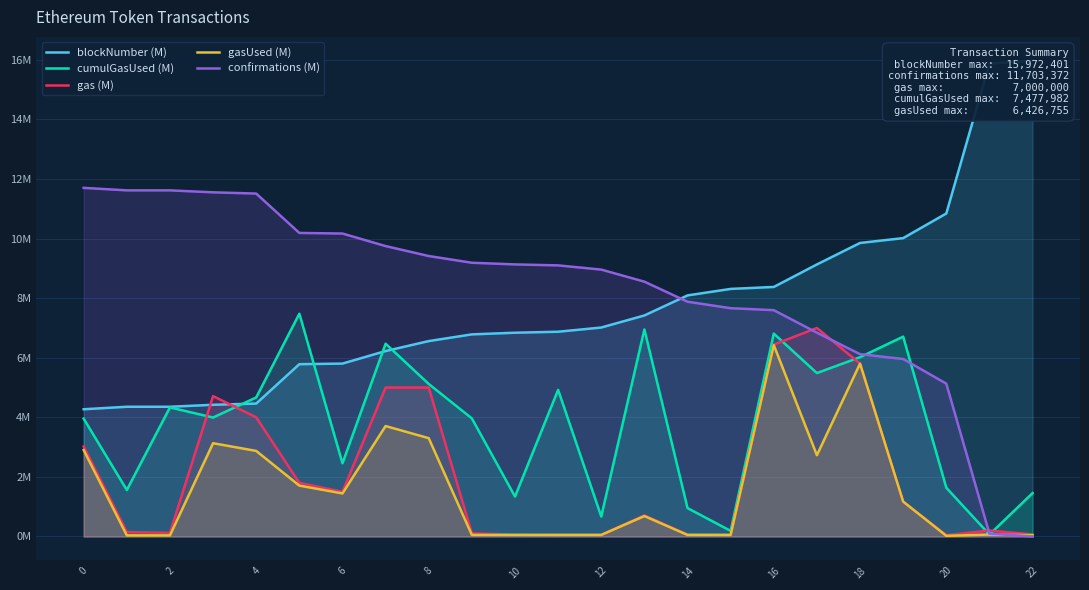

Reading left to right, what are all the values shown in this chart?

blockNumber (M): 4.3	4.4	4.4	4.4	4.5	5.8	5.8	6.2	6.6	6.8	6.8	6.9	7.0	7.4	8.1	8.3	8.4	9.1	9.9	10.0	10.8	15.9	16.0
cumulGasUsed (M): 4.0	1.6	4.3	4.0	4.7	7.5	2.5	6.5	5.1	4.0	1.3	4.9	0.7	7.0	1.0	0.2	6.8	5.5	6.0	6.7	1.6	0.1	1.5
gas (M): 3.0	0.1	0.1	4.7	4.0	1.8	1.5	5.0	5.0	0.1	0.1	0.1	0.1	0.7	0.1	0.1	6.4	7.0	5.8	1.2	0.0	0.2	0.1
gasUsed (M): 2.9	0.0	0.0	3.1	2.9	1.7	1.4	3.7	3.3	0.1	0.1	0.1	0.1	0.7	0.1	0.1	6.4	2.7	5.8	1.2	0.0	0.1	0.0
confirmations (M): 11.7	11.6	11.6	11.6	11.5	10.2	10.2	9.7	9.4	9.2	9.1	9.1	9.0	8.6	7.9	7.7	7.6	6.8	6.1	6.0	5.1	0.1	0.0